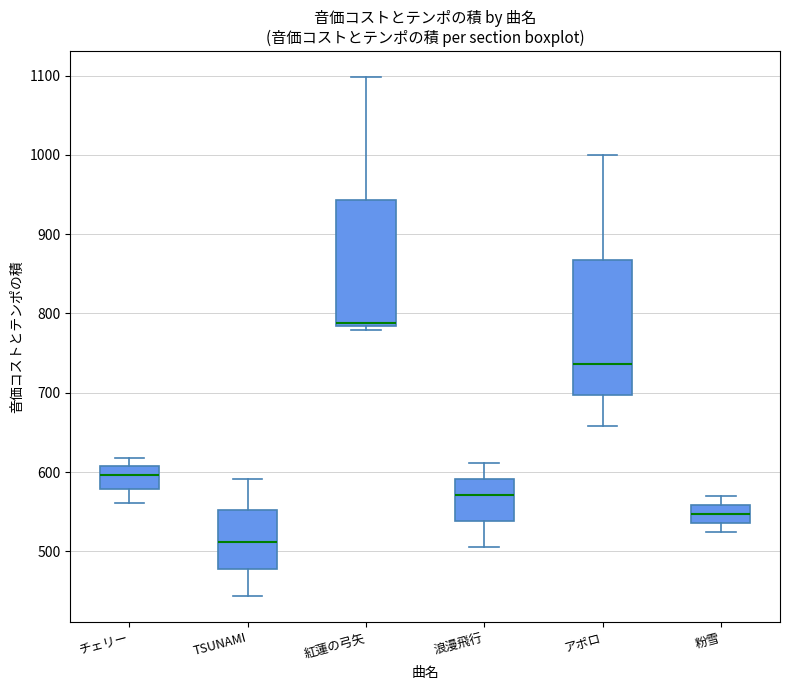

Reading left to right, transcribe this box plot: for each box, give where its median line is, the range the box spans, and where its two whiskers end, as read against the y-axis. The values are not printed on the chart, so give them approximately, as read against the axis.

チェリー: median 600, box 580 to 610, whiskers 560 to 620
TSUNAMI: median 510, box 480 to 550, whiskers 440 to 590
紅蓮の弓矢: median 790, box 780 to 940, whiskers 780 (just below the box's lower edge) to 1100
浪漫飛行: median 570, box 540 to 590, whiskers 510 to 610
アポロ: median 740, box 700 to 870, whiskers 660 to 1000
粉雪: median 550, box 540 to 560, whiskers 520 to 570